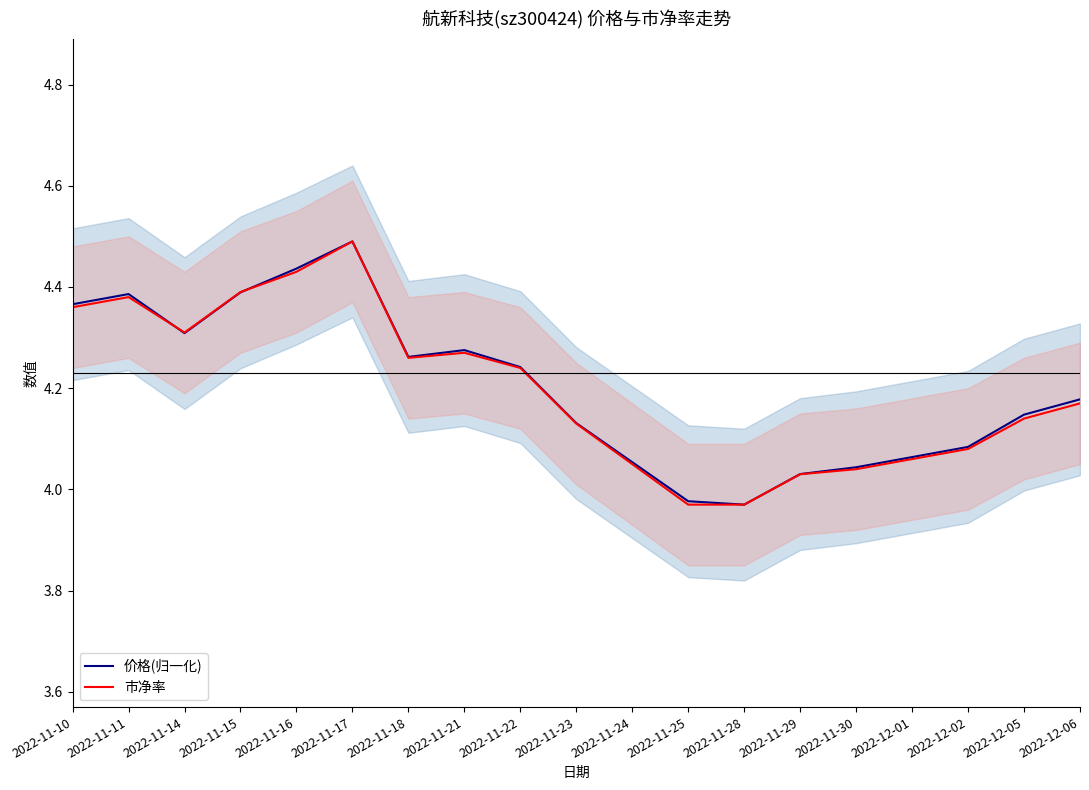

What is the sum of all 市净率 values?

79.8